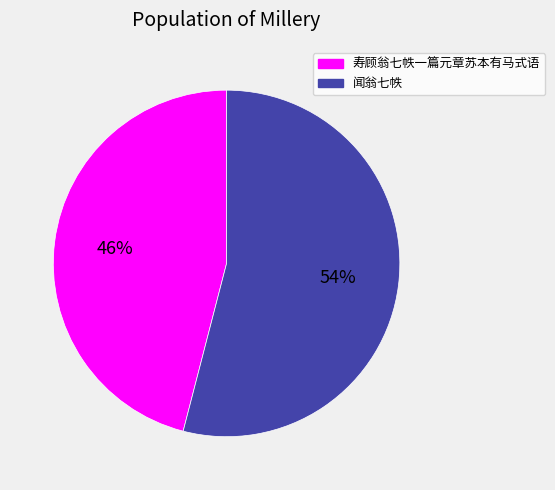

Approximately how many times larger is the value at 寿顾翁七帙一篇元章苏本有马式语 compared to 闻翁七帙?

0.9